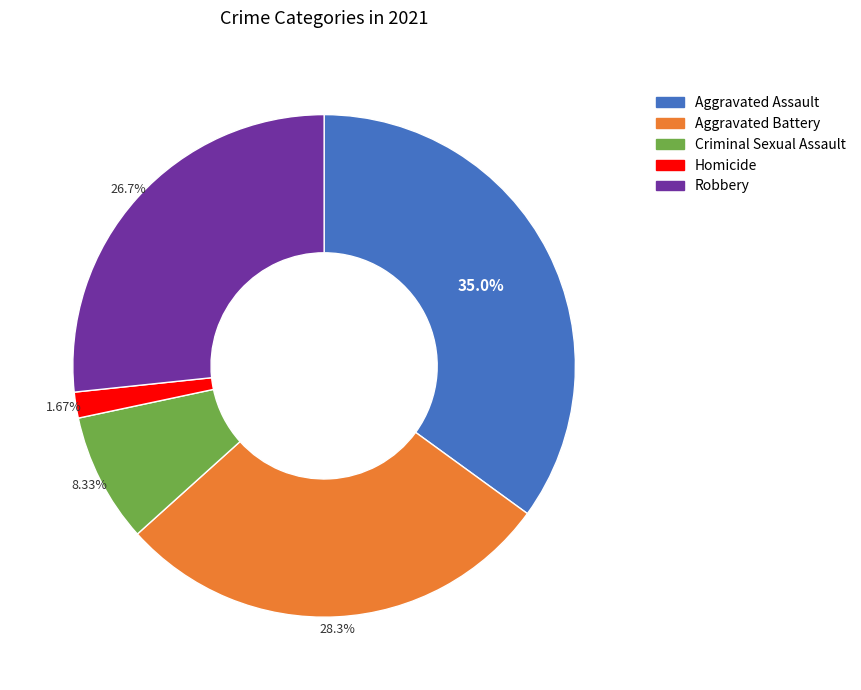

What is the smallest slice in the pie chart?

Homicide